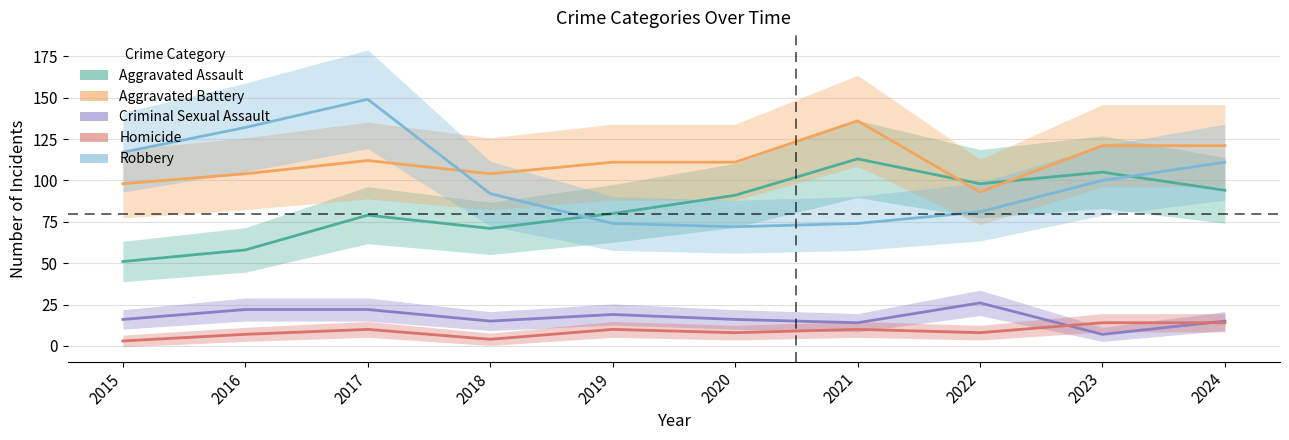

What is the total value across all series at 2017?

372